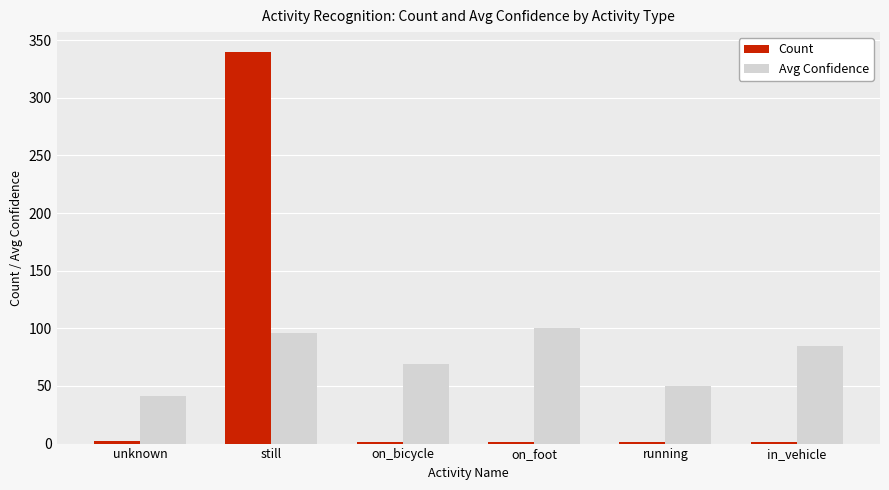

At which label does Avg Confidence first exceed 85?

still